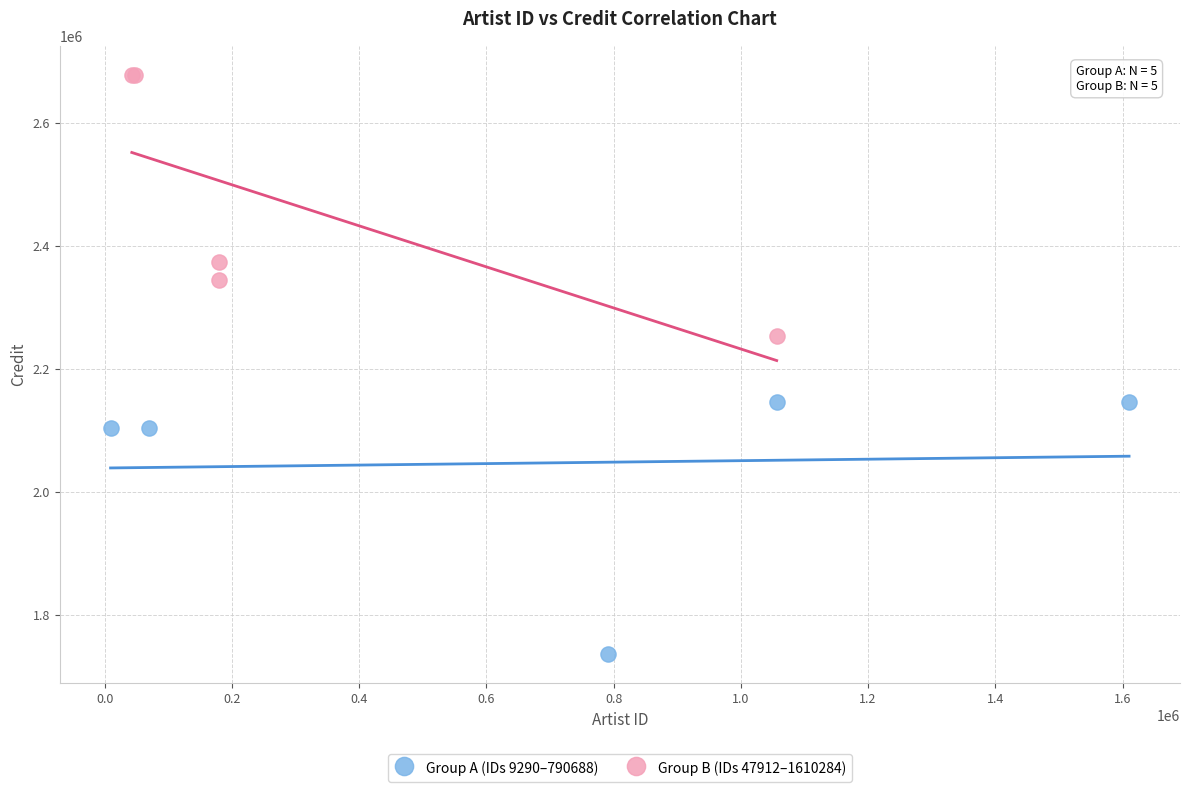

Which series has the largest Y range (max minus min)?

Group B (IDs 47912–1610284)